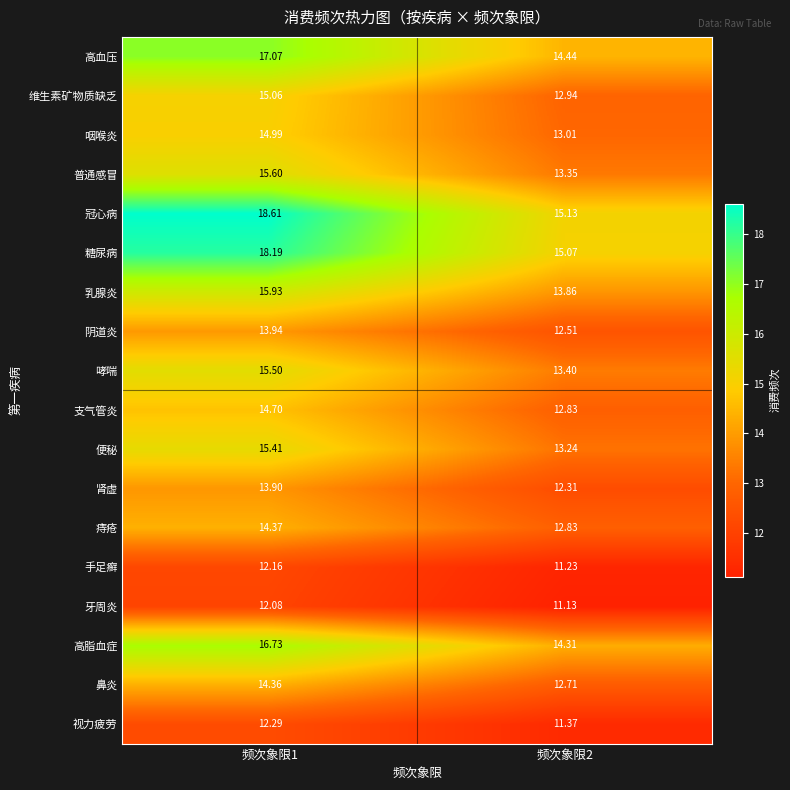

Rank the series at 频次象限1 from lowest to highest value.

牙周炎, 手足癣, 视力疲劳, 肾虚, 阴道炎, 鼻炎, 痔疮, 支气管炎, 咽喉炎, 维生素矿物质缺乏, 便秘, 哮喘, 普通感冒, 乳腺炎, 高脂血症, 高血压, 糖尿病, 冠心病